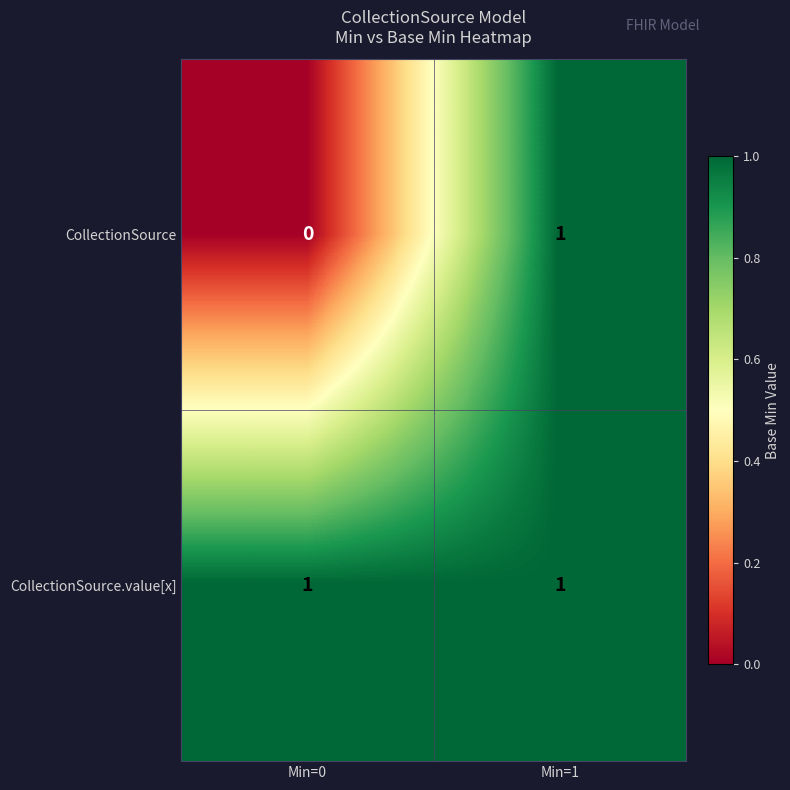

Rank the series by their average value, from highest to lowest.

CollectionSource.value[x], CollectionSource